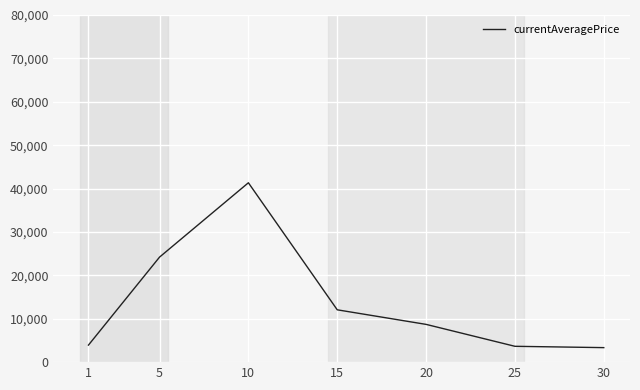

What is the average value?

13888.9